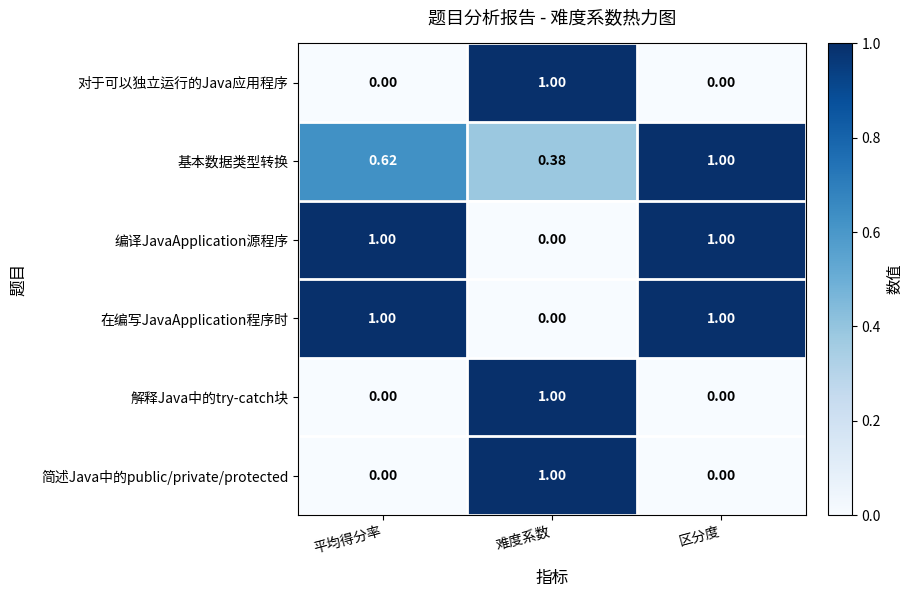

At how many categories does at least one series exceed 0?

3